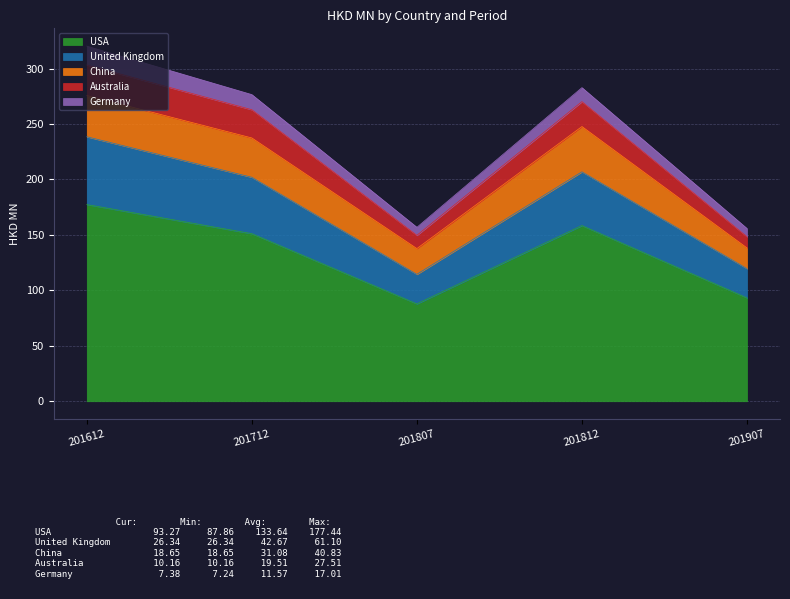

How many interior local valleys does the United Kingdom series have?

1